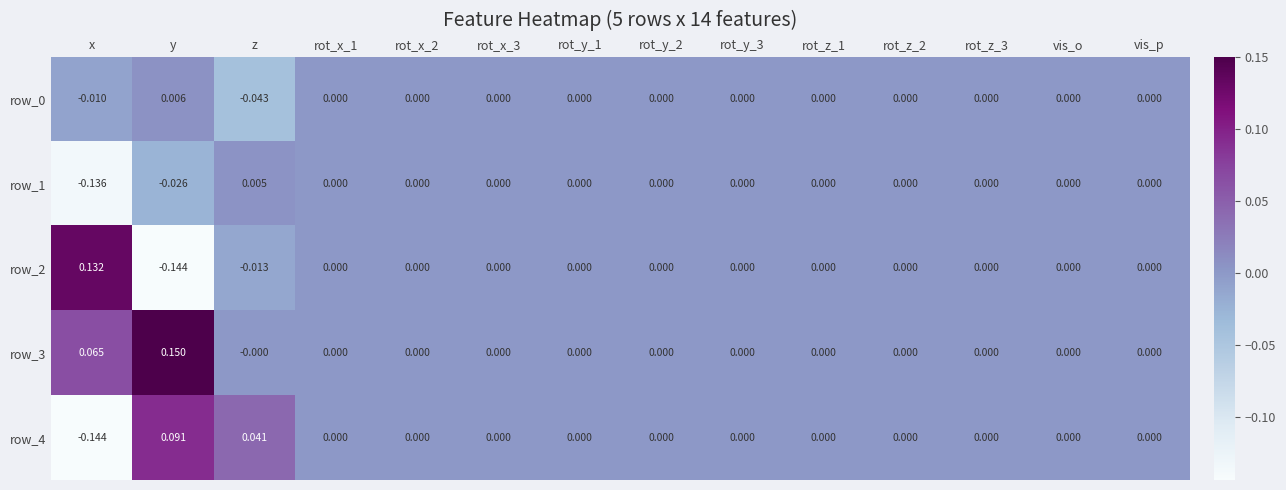

At which category is the sum across all series the highest?

y